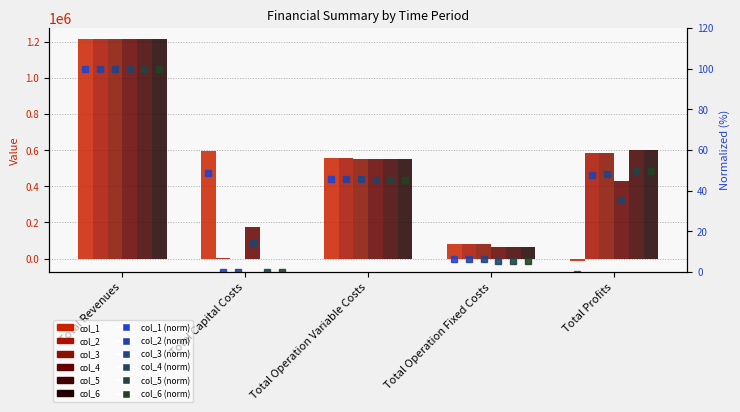

What is the value of the col_5 bar at the 1st from the left?

1213402.9